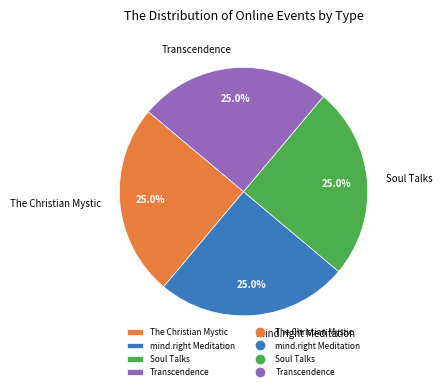

To the nearest percent, what is the average slice percentage?

25%